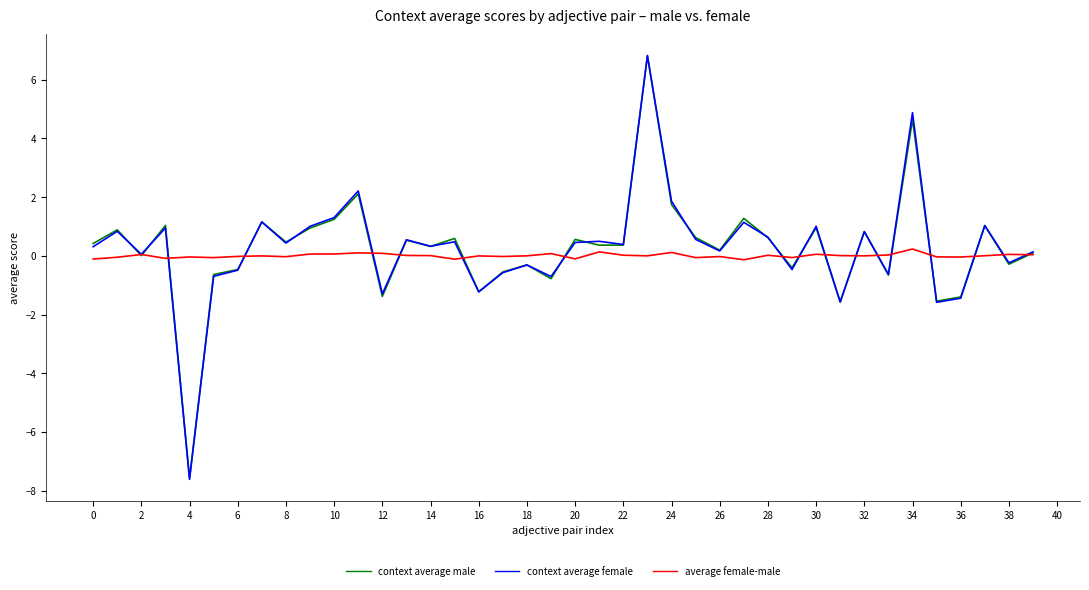

What is the maximum value for context average female?

6.8